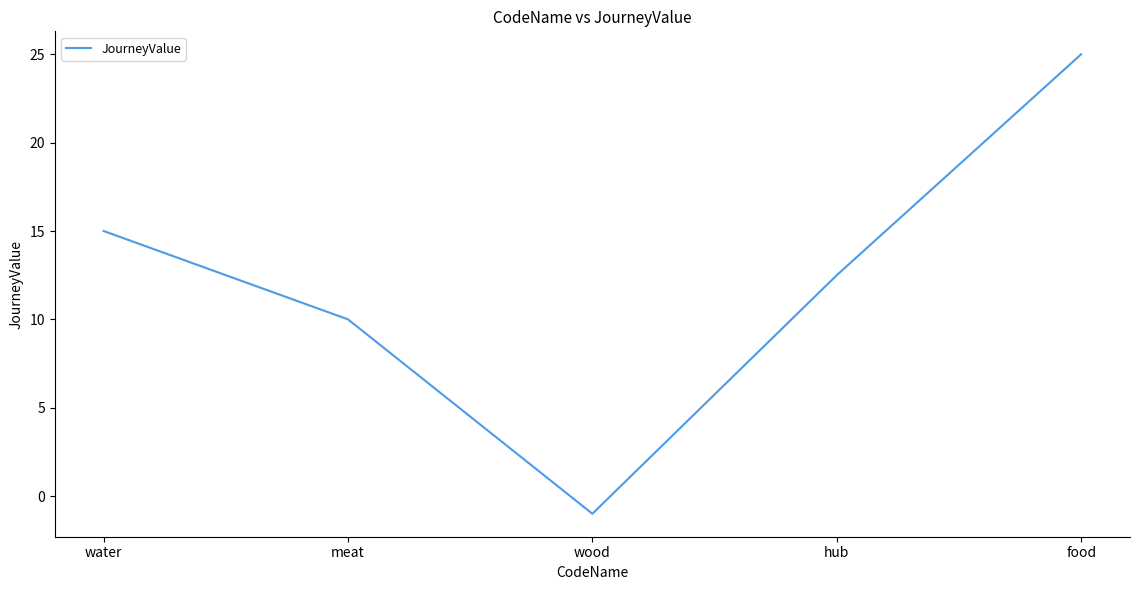

What position from the left is food?

5